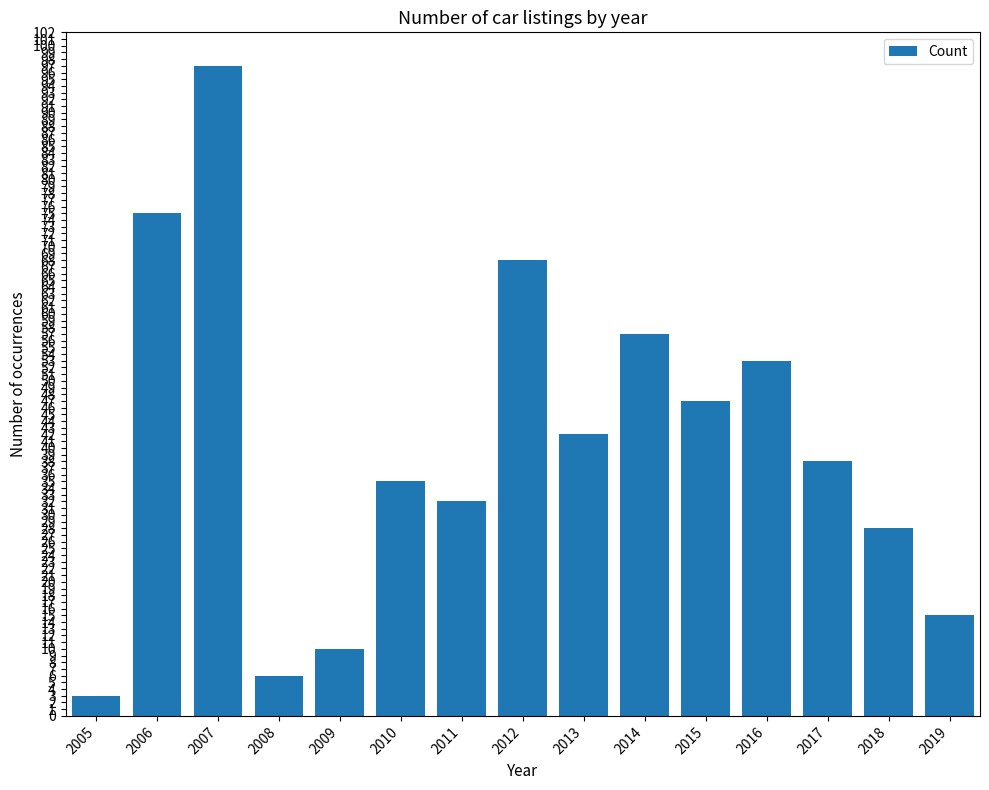

What is the difference between the maximum and minimum values?

94